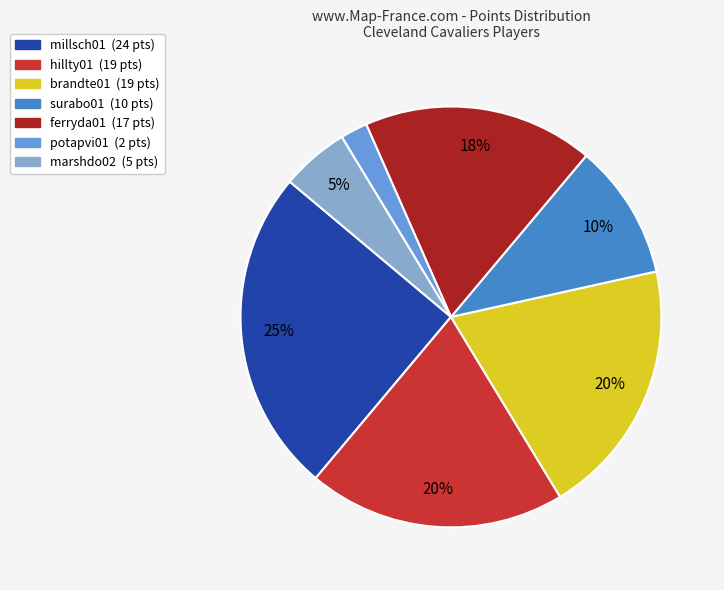

To the nearest percent, what is the average slice percentage?

14%